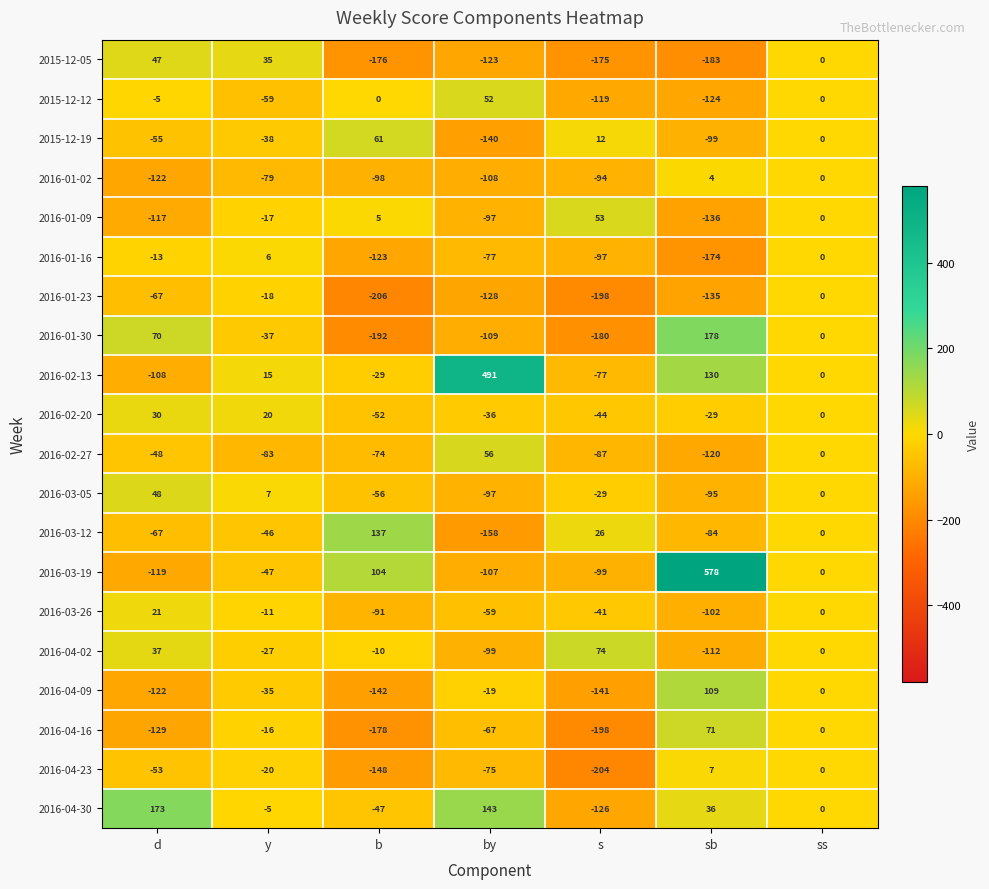

List the series in order of their peak value, highest first.

2016-03-19, 2016-02-13, 2016-01-30, 2016-04-30, 2016-03-12, 2016-04-09, 2016-04-02, 2016-04-16, 2015-12-19, 2016-02-27, 2016-01-09, 2015-12-12, 2016-03-05, 2015-12-05, 2016-02-20, 2016-03-26, 2016-04-23, 2016-01-16, 2016-01-02, 2016-01-23